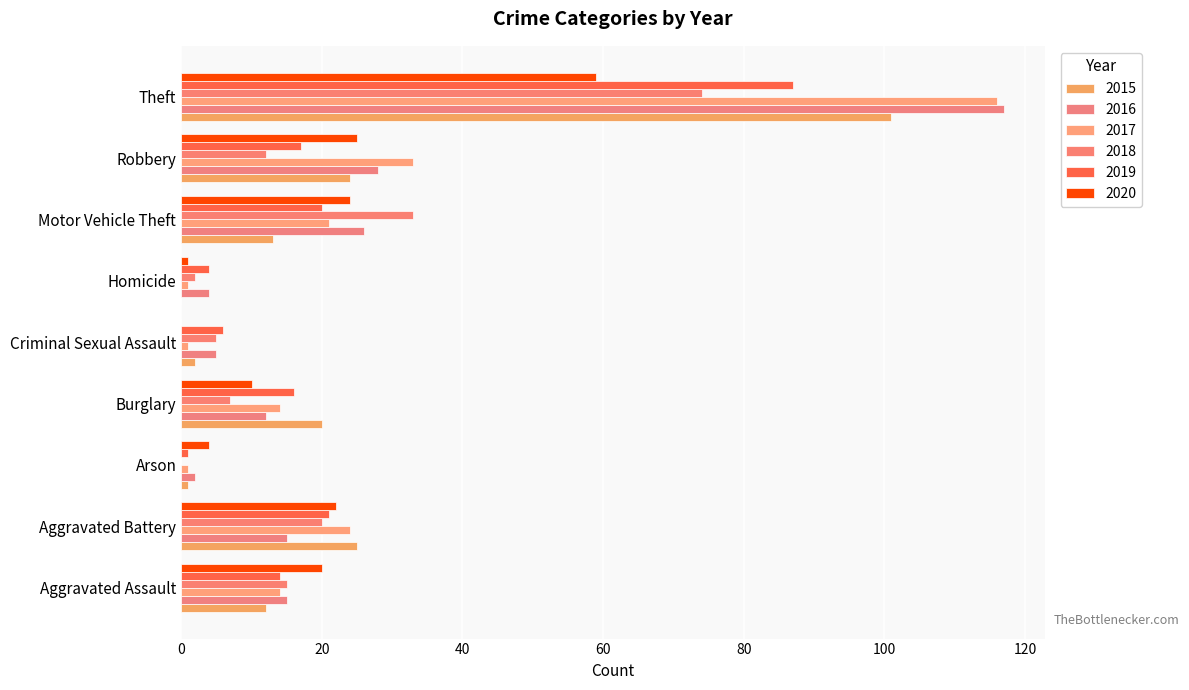

Which series has the widest spread of values?

2016